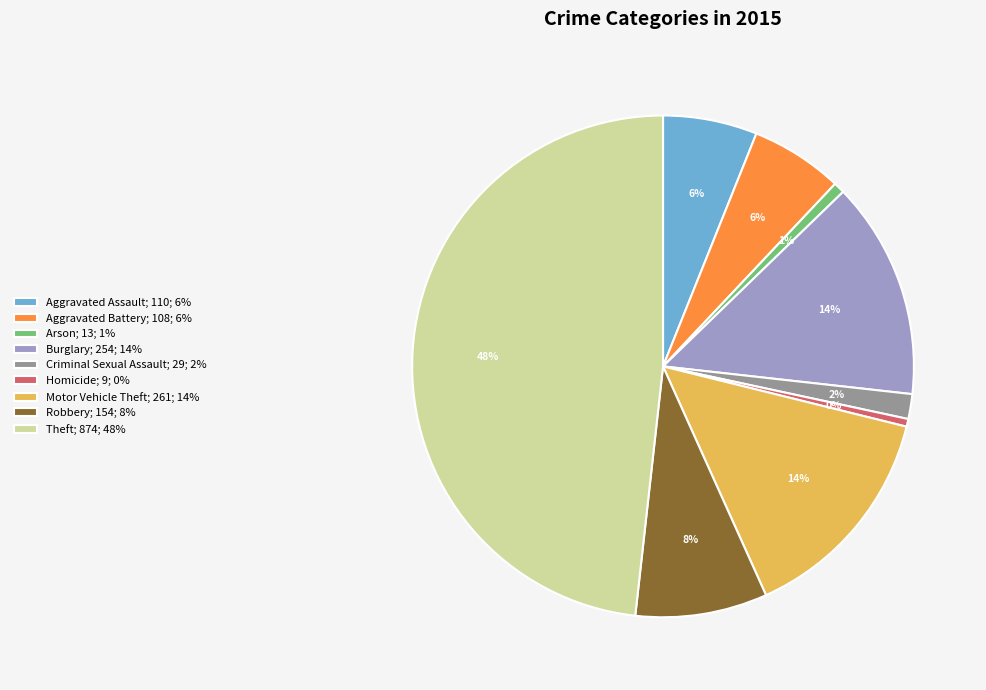

Combined, do Aggravated Battery; 108; 6% and Arson; 13; 1% account for over 50%?

No